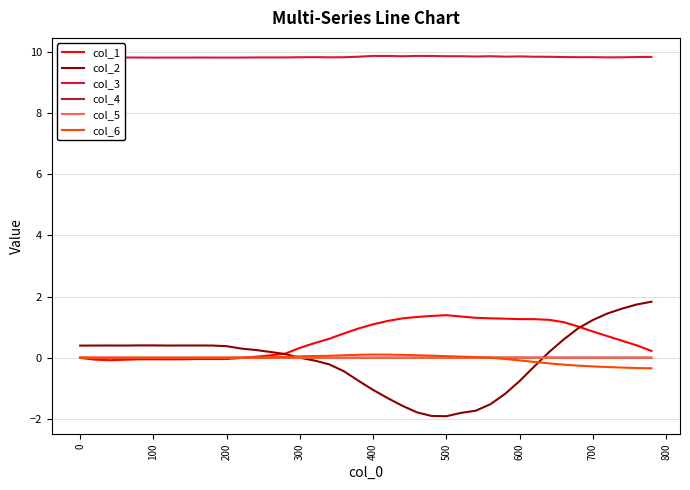

Does the chart have visible grid lines?

Yes